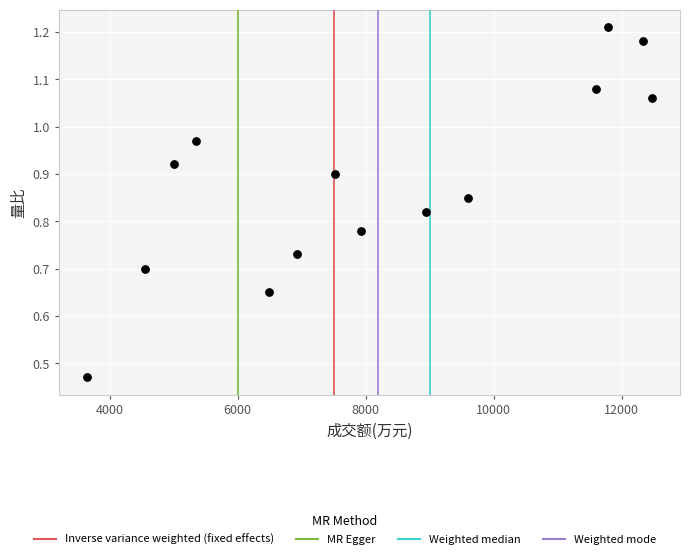

What is the range of X values (max minus min)?

8821.0